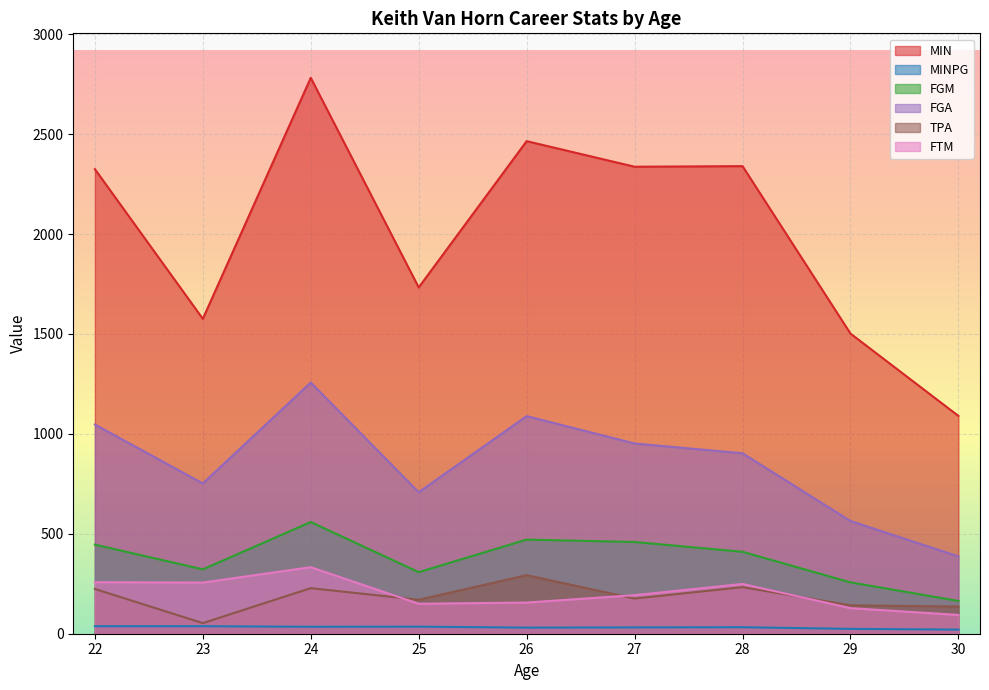

Reading left to right, extract all data points from this chart.

MIN: 2325.0	1576.0	2782.0	1733.0	2465.0	2337.0	2340.0	1502.0	1090.0
MINPG: 37.5	37.5	34.8	35.4	30.4	31.6	32.5	24.2	20.6
FGM: 446.0	322.0	559.0	308.0	471.0	459.0	410.0	257.0	164.0
FGA: 1047.0	752.0	1257.0	708.0	1089.0	952.0	903.0	564.0	387.0
TPA: 224.0	53.0	228.0	170.0	293.0	176.0	233.0	142.0	136.0
FTM: 258.0	256.0	333.0	150.0	156.0	193.0	249.0	128.0	94.0